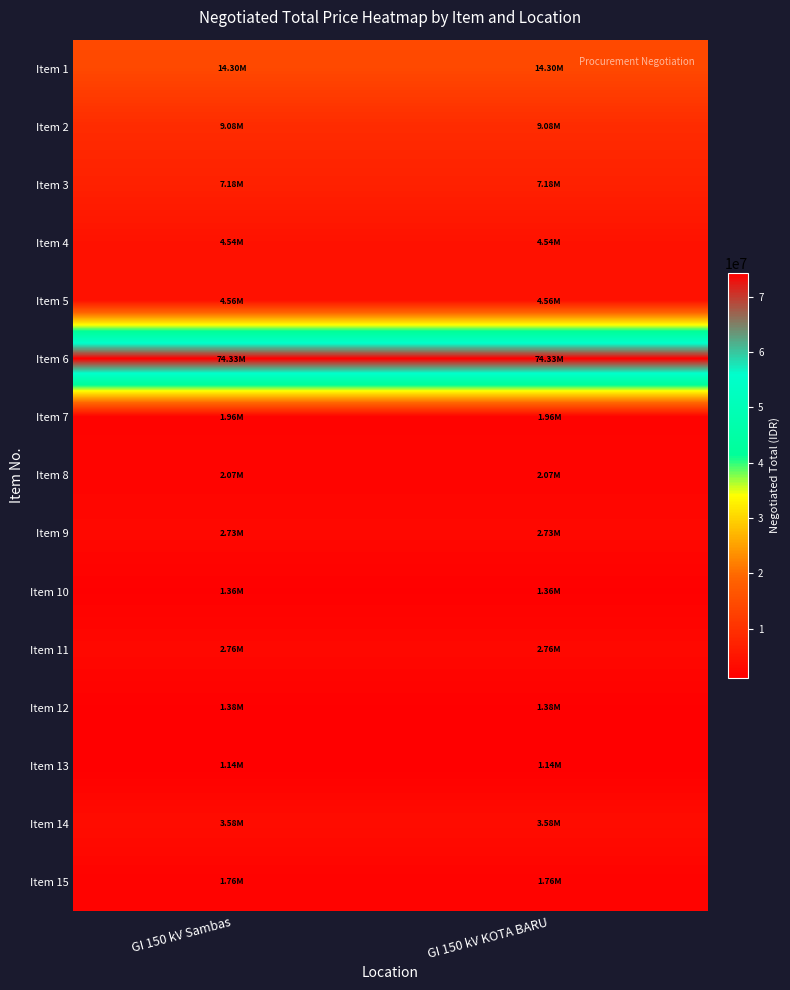

Reading right to left, list all the values displayed in this chart.

Item 1: GI 150 kV KOTA BARU=14296455.0	GI 150 kV Sambas=14296455.0
Item 2: GI 150 kV KOTA BARU=9075397.5	GI 150 kV Sambas=9075397.5
Item 3: GI 150 kV KOTA BARU=7177725.0	GI 150 kV Sambas=7177725.0
Item 4: GI 150 kV KOTA BARU=4537698.8	GI 150 kV Sambas=4537698.8
Item 5: GI 150 kV KOTA BARU=4562280.0	GI 150 kV Sambas=4562280.0
Item 6: GI 150 kV KOTA BARU=74333700.0	GI 150 kV Sambas=74333700.0
Item 7: GI 150 kV KOTA BARU=1963353.6	GI 150 kV Sambas=1963353.6
Item 8: GI 150 kV KOTA BARU=2070724.5	GI 150 kV Sambas=2070724.5
Item 9: GI 150 kV KOTA BARU=2726880.0	GI 150 kV Sambas=2726880.0
Item 10: GI 150 kV KOTA BARU=1363440.0	GI 150 kV Sambas=1363440.0
Item 11: GI 150 kV KOTA BARU=2760966.0	GI 150 kV Sambas=2760966.0
Item 12: GI 150 kV KOTA BARU=1380483.0	GI 150 kV Sambas=1380483.0
Item 13: GI 150 kV KOTA BARU=1140176.7	GI 150 kV Sambas=1140176.7
Item 14: GI 150 kV KOTA BARU=3579030.0	GI 150 kV Sambas=3579030.0
Item 15: GI 150 kV KOTA BARU=1758837.6	GI 150 kV Sambas=1758837.6